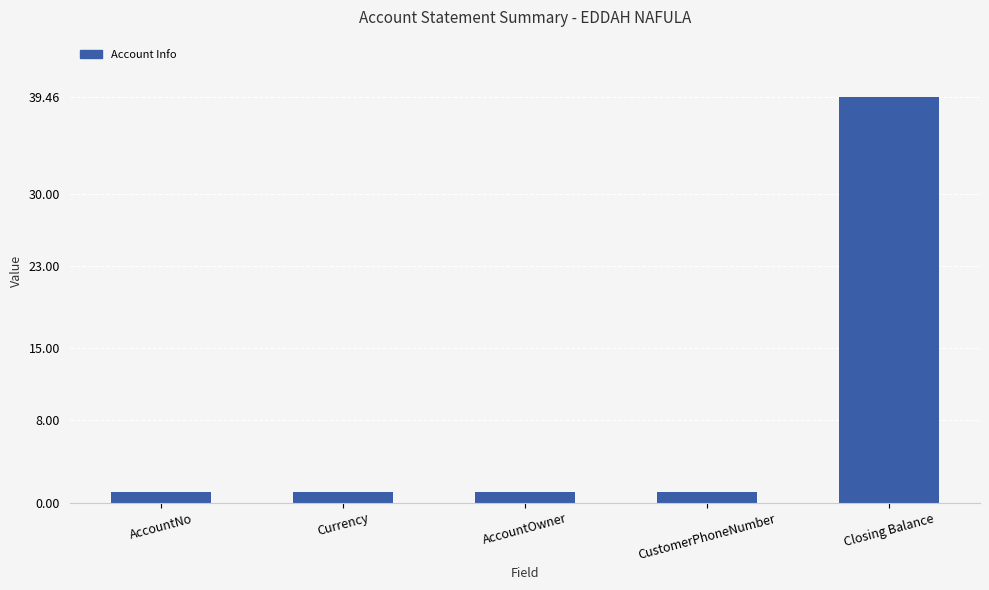

Between Closing Balance and AccountOwner, which is larger?

Closing Balance